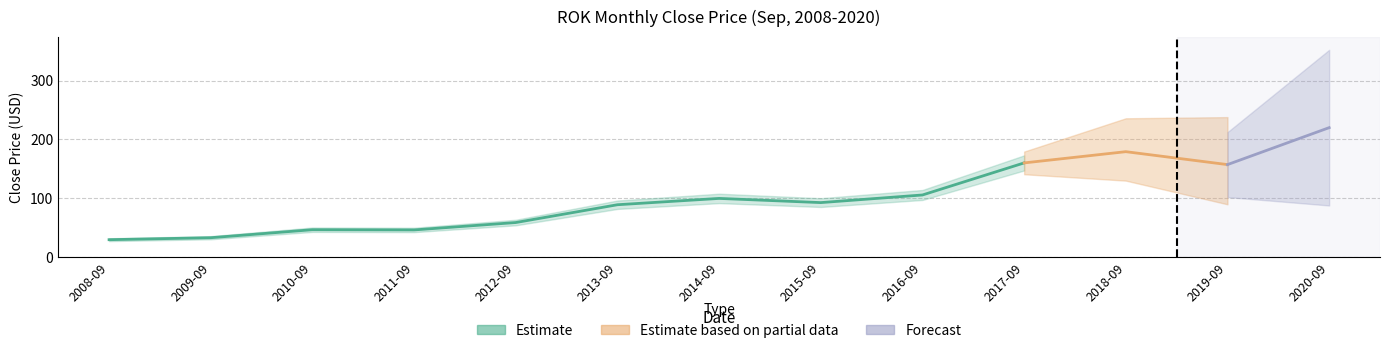

What is the label of the 7th point from the left?

2014-09